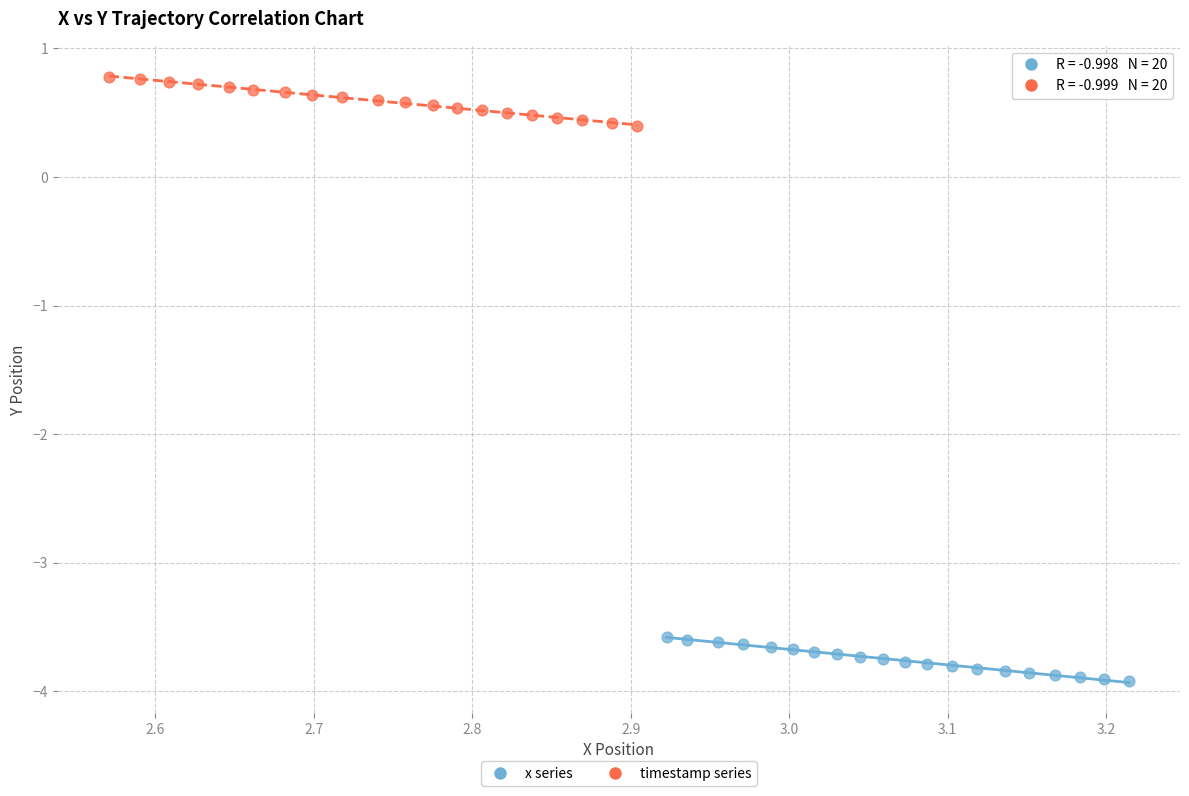

Which series contains the lowest Y value?

x series